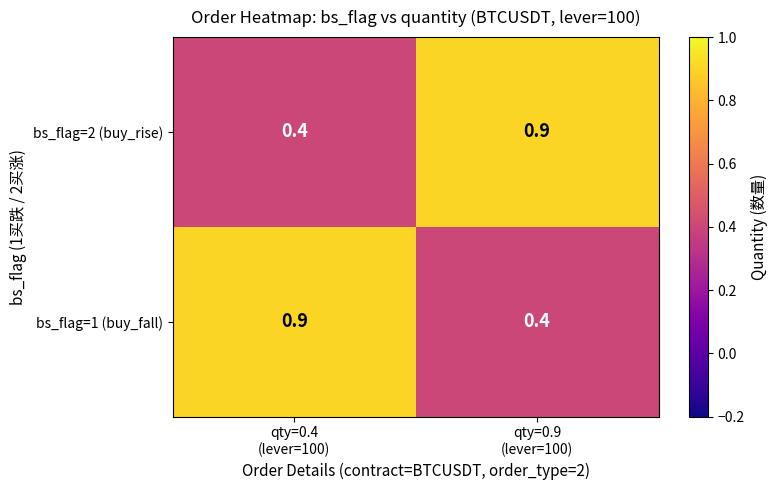

What is the sum of all bs_flag=1 (buy_fall) values?

1.3